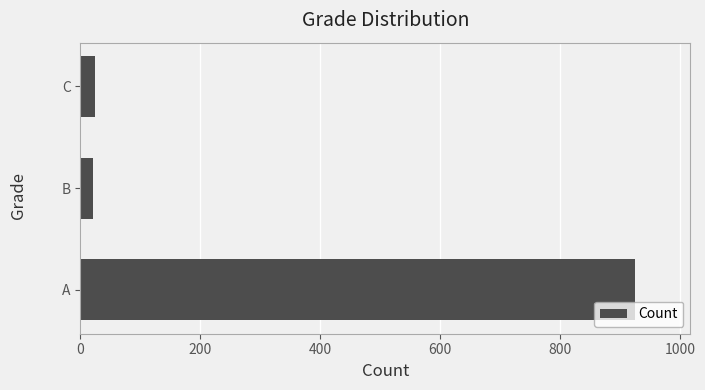

Is it true that the value at A is 925?

True